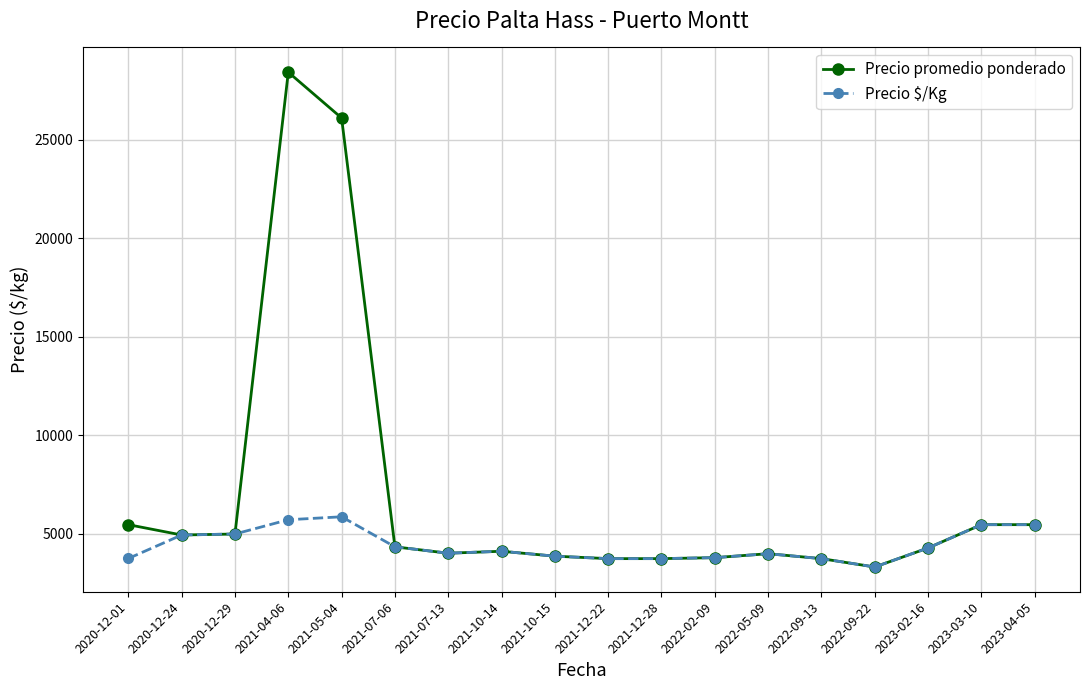

What is the lowest value of the Precio promedio ponderado series?

3300.0